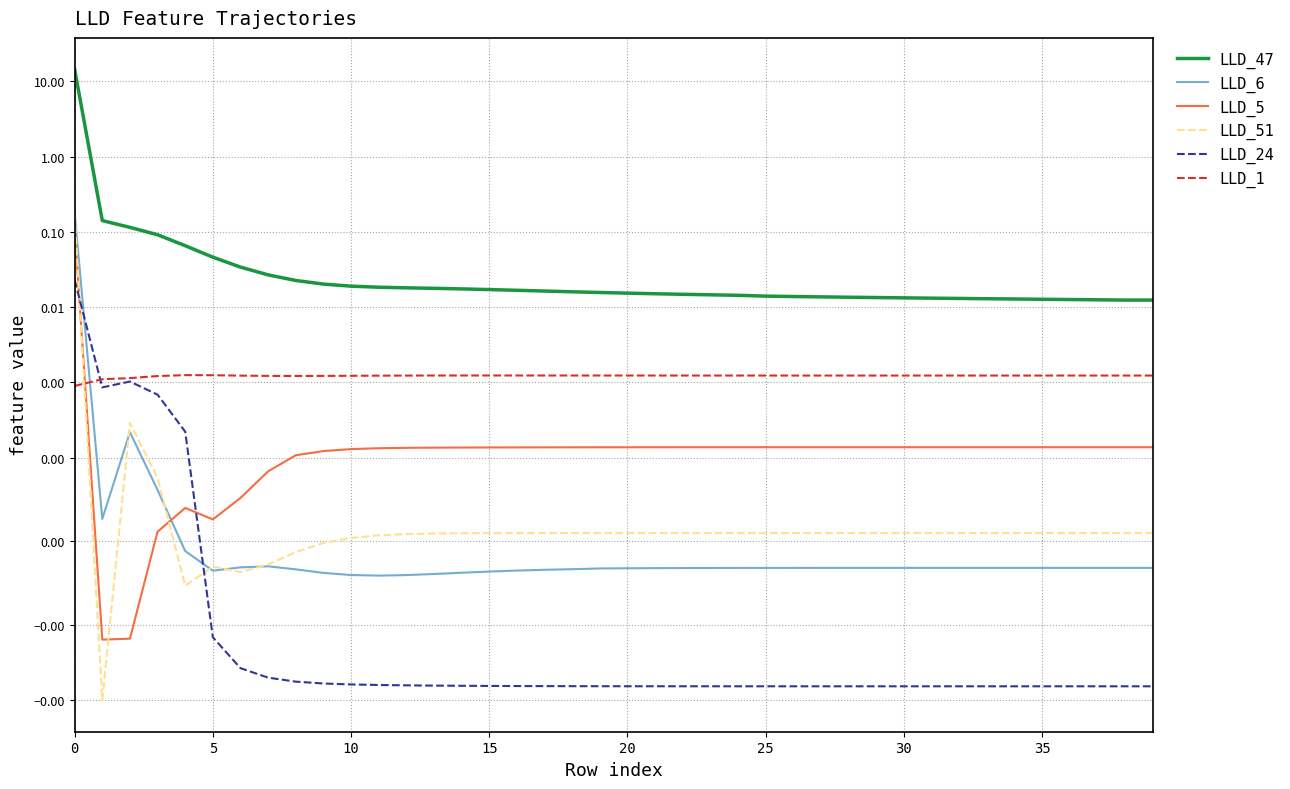

Is this an area chart (filled region under the line)?

No